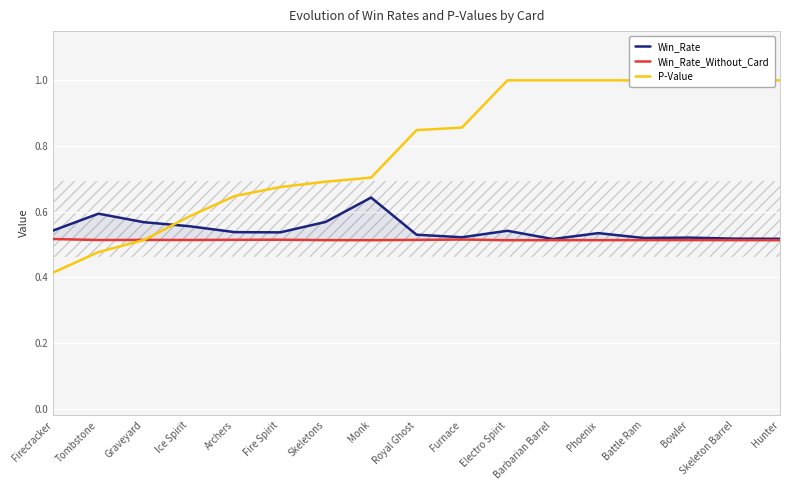

What is the approximate value of P-Value at Electro Spirit?

1.0